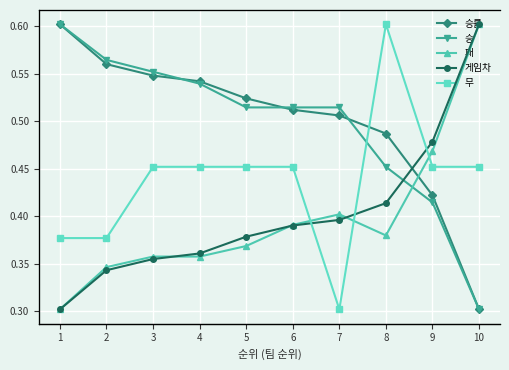

At which label is 패 closest to 46?

9